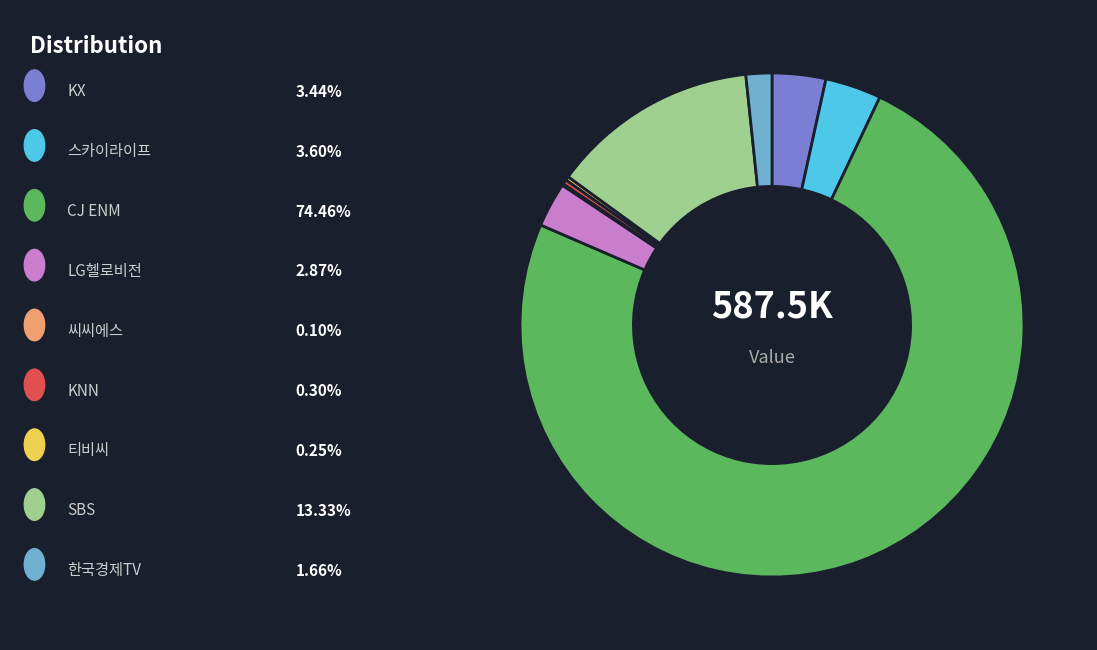

Is there a majority slice in this chart?

Yes